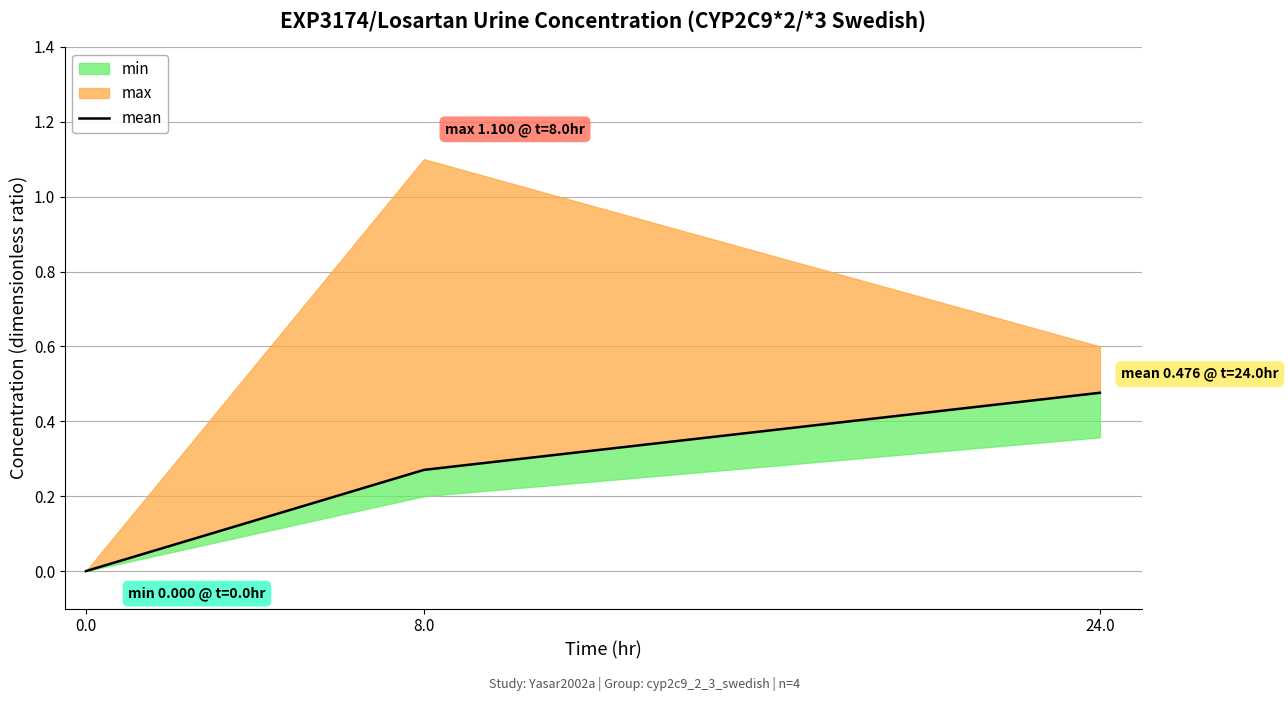

What is the difference between the maximum and minimum values?

0.5